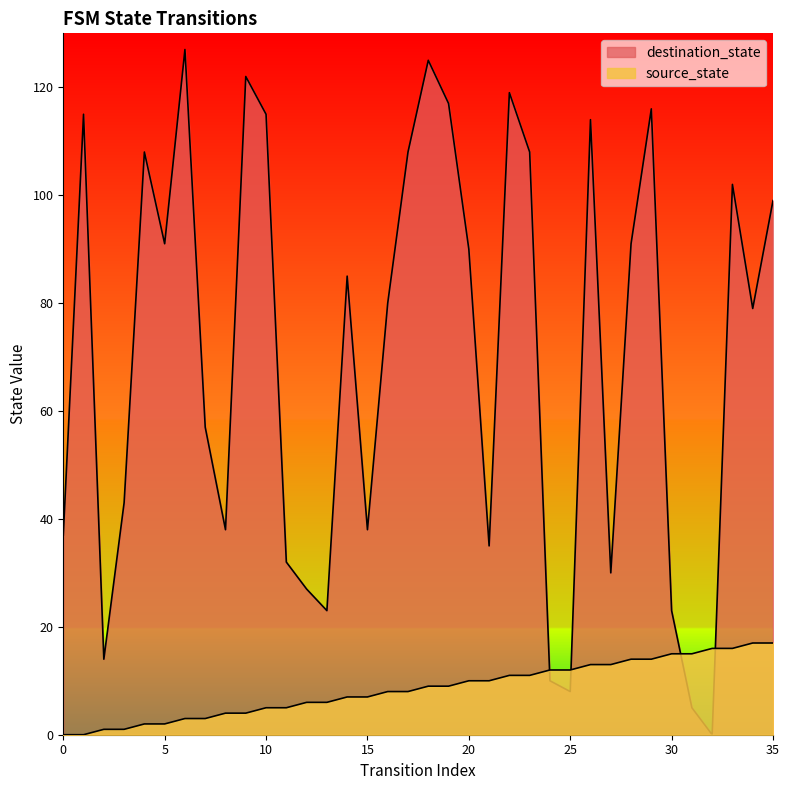

How many lines are shown in the chart?

2